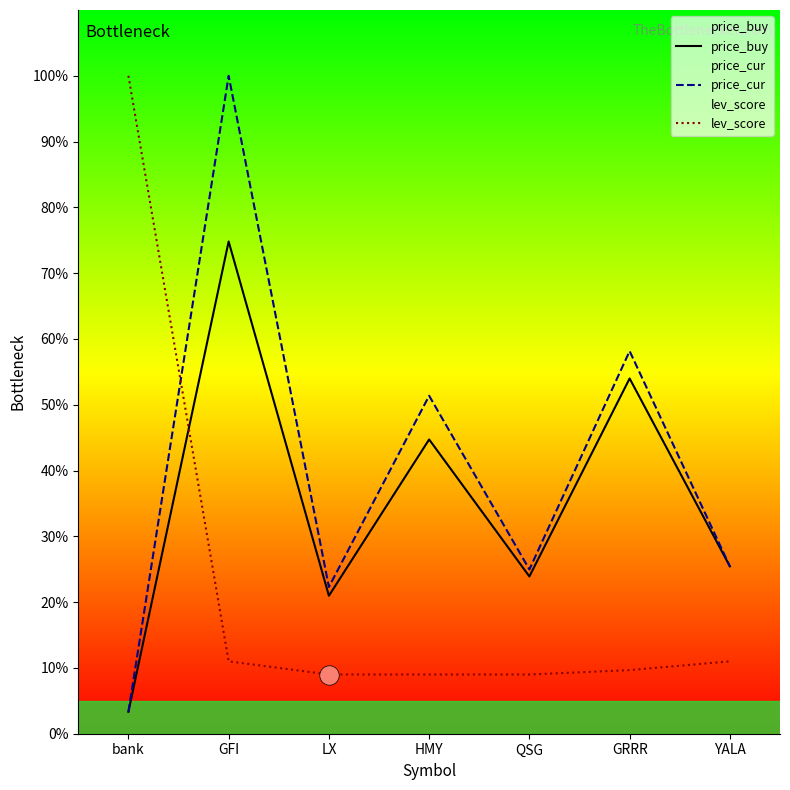

Read the price_buy value at GRRR.

54.0